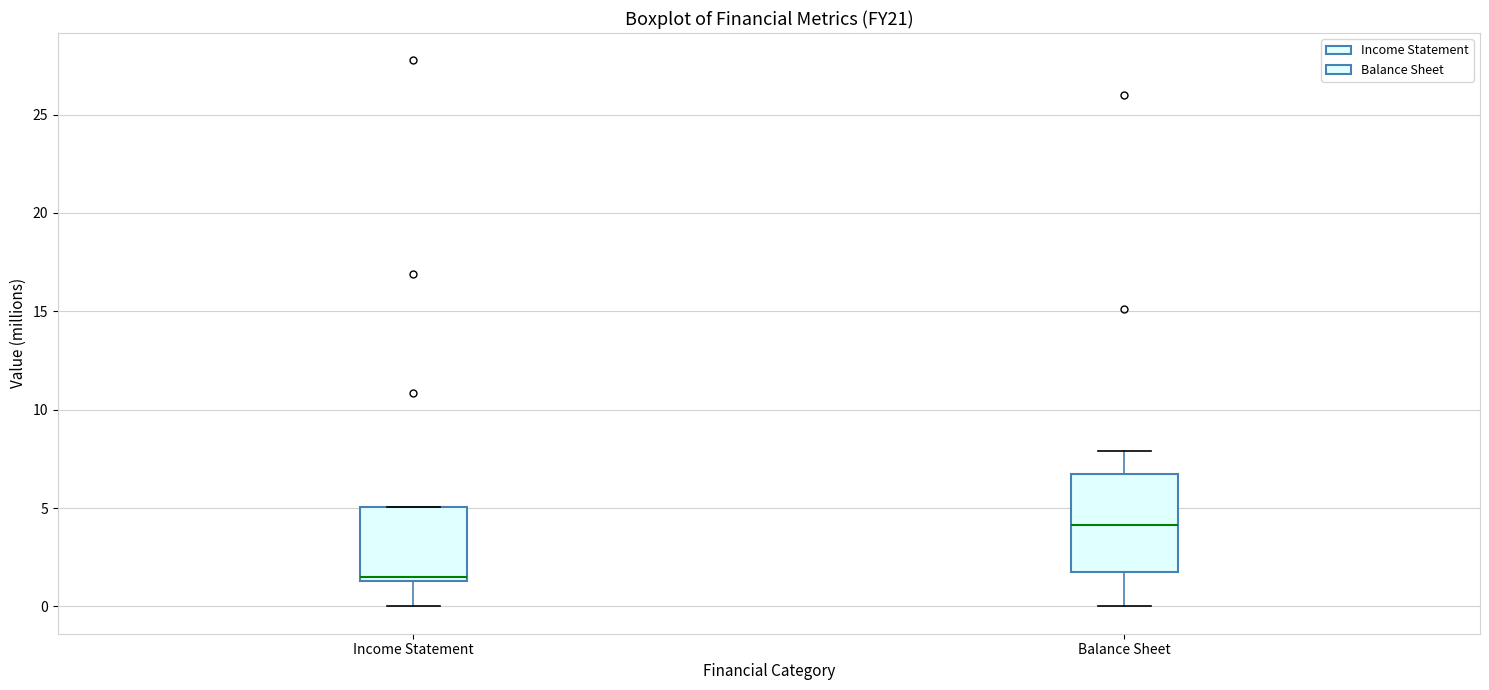

Reading left to right, read every box against the y-axis: the position of its median line, the range the box covers, and the ends of its whiskers. The values are not printed on the chart, so give them approximately, as read against the axis.

Income Statement: median 1.5 (just above the box's lower edge), box 1.5 to 5.0, whiskers 0.0 to 5.0
Balance Sheet: median 4.0, box 2.0 to 7.0, whiskers 0.0 to 8.0